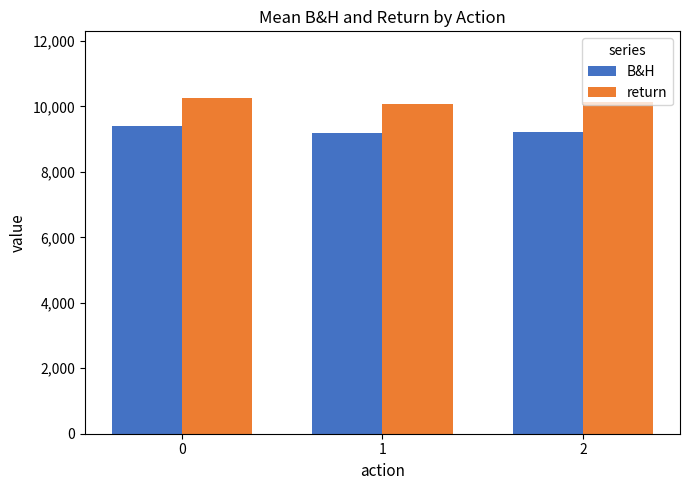

How many data points does each series have?

3